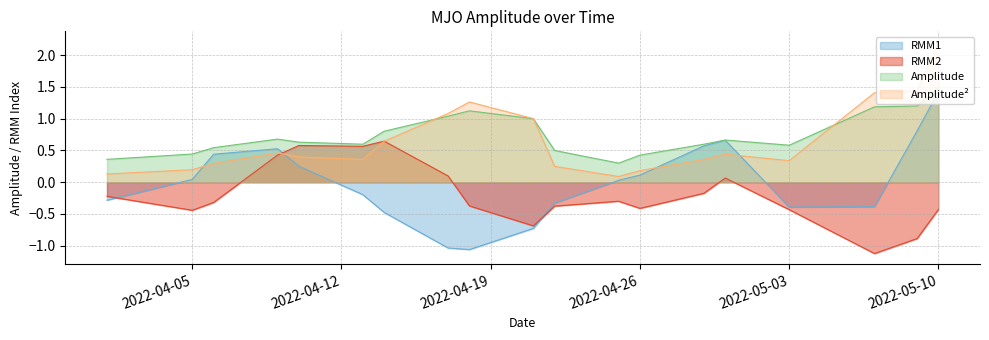

At 2022-04-29, list the series in order from largest to smallest.

amplitude, RMM1, amplitude**2, RMM2